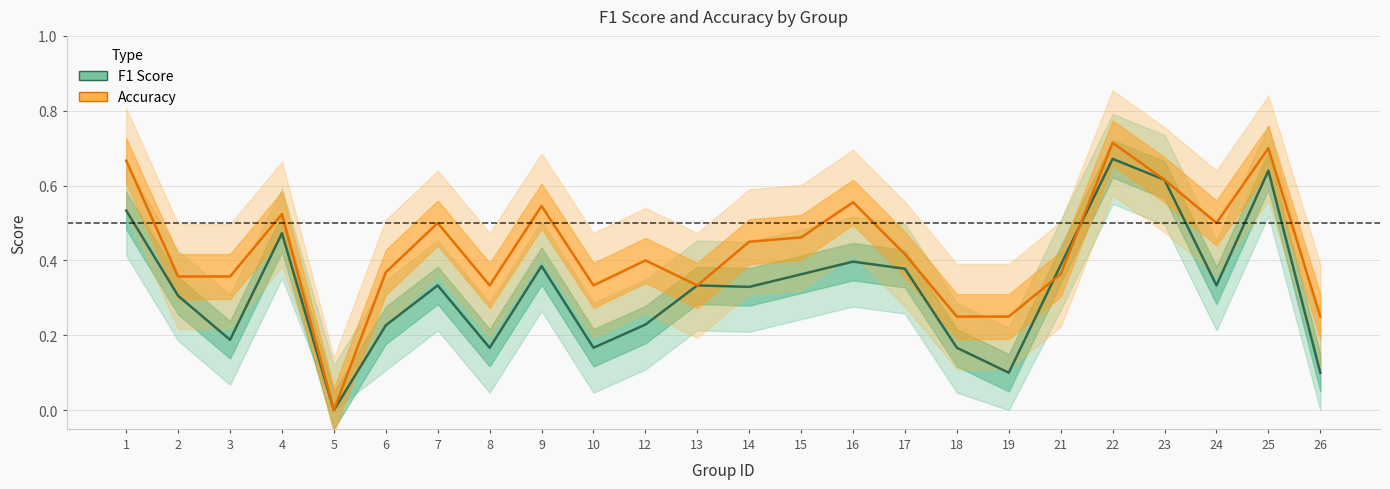

After their last crossing, which series has the higher values: Accuracy or F1 Score?

Accuracy